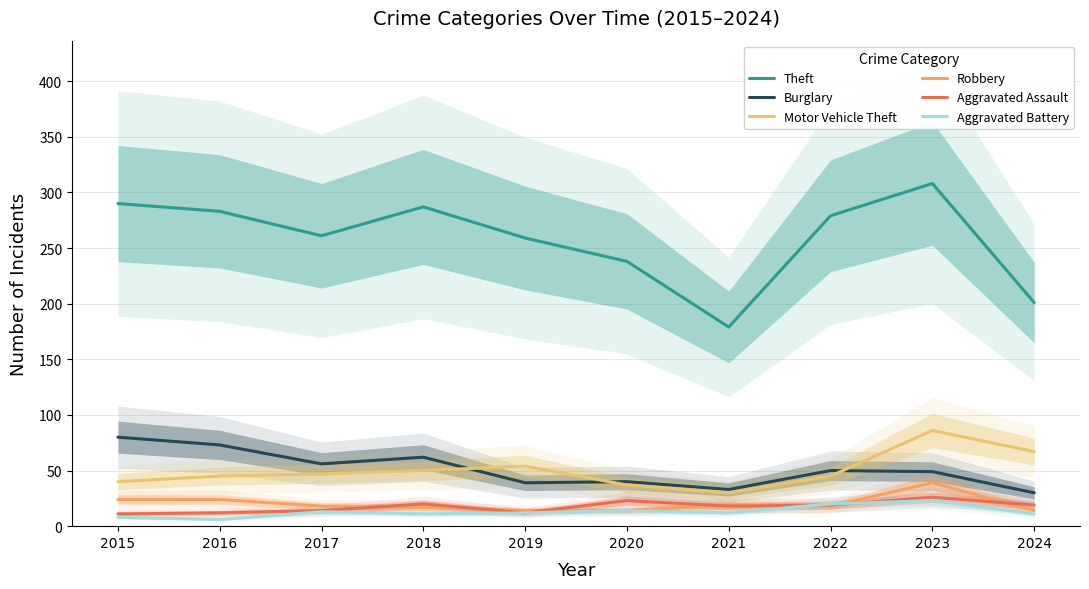

What is the minimum value shown in the chart?

6